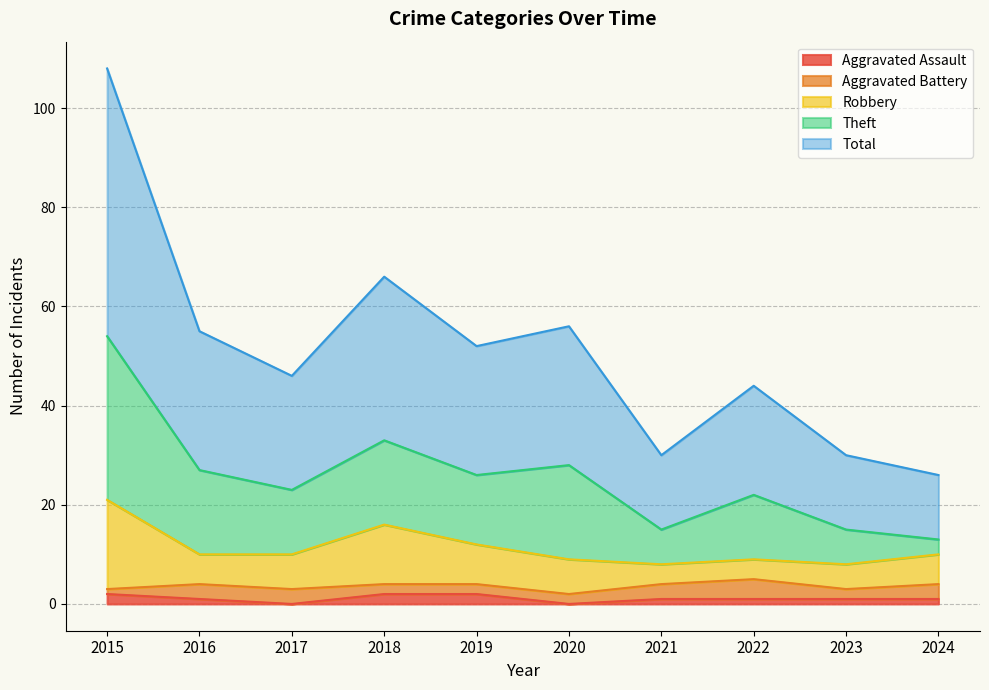

What is the lowest value of the Robbery series?

8